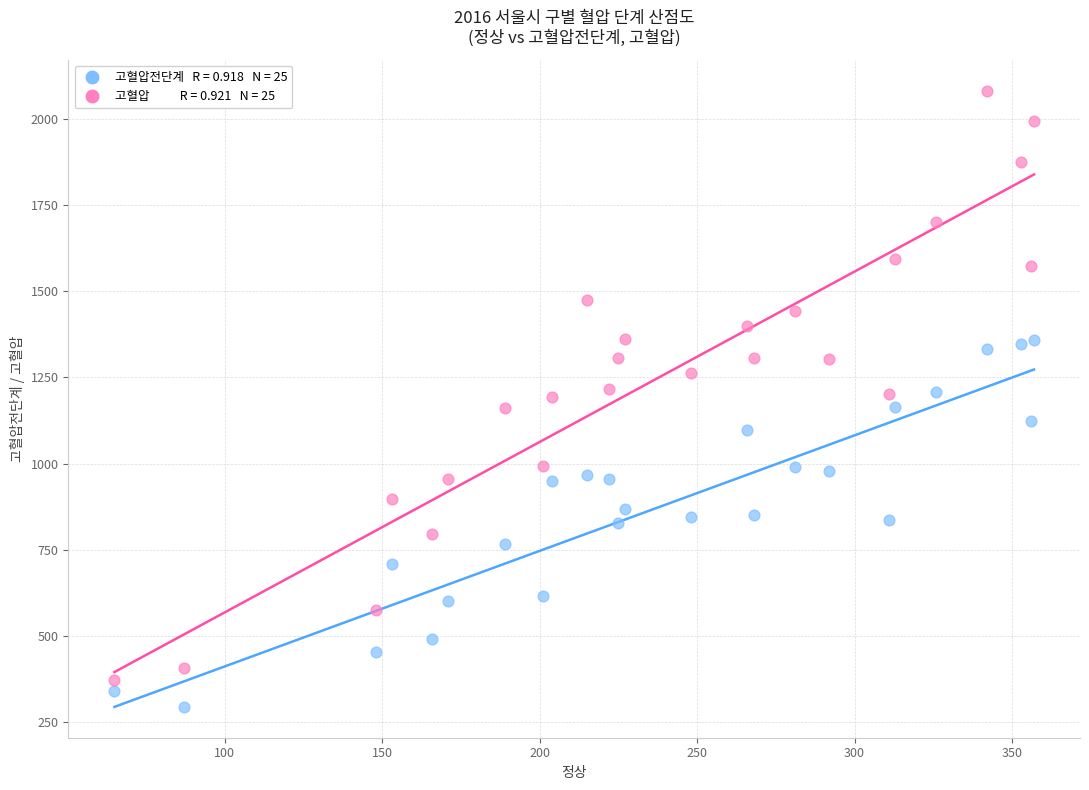

Across all data points, what is the range of X values (max minus min)?

292